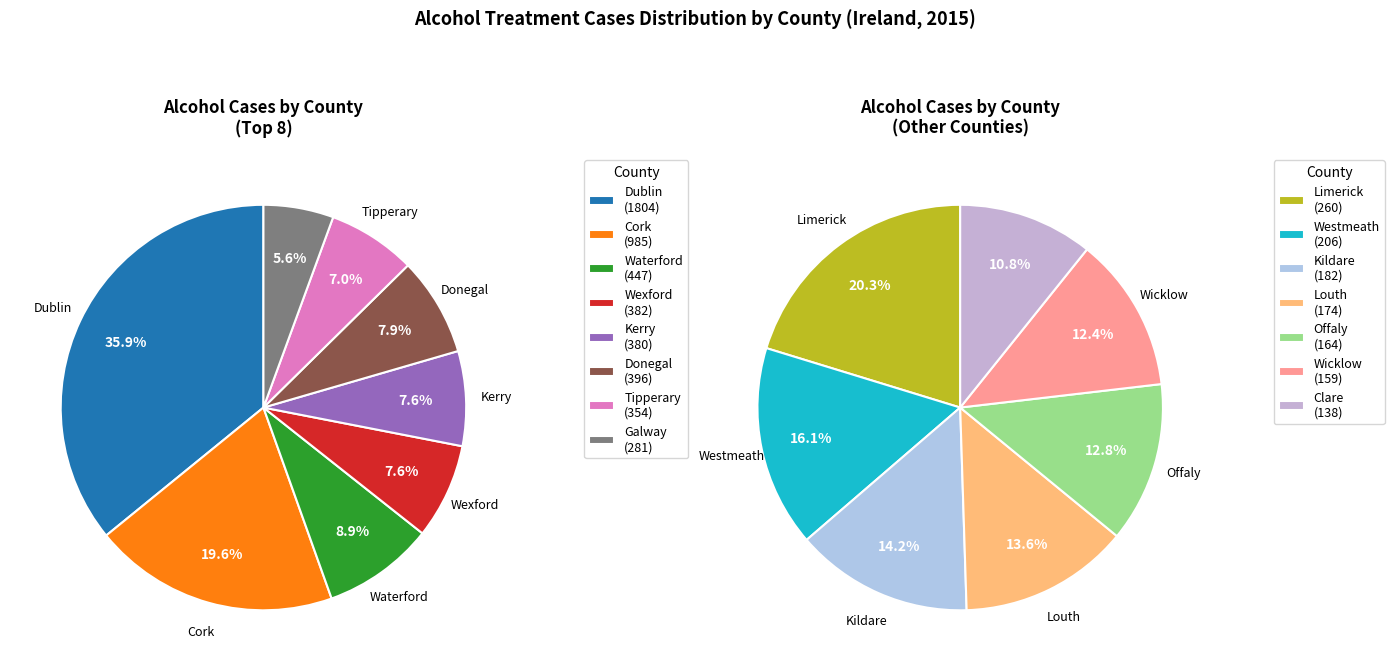

How many segments does this pie chart have?

15